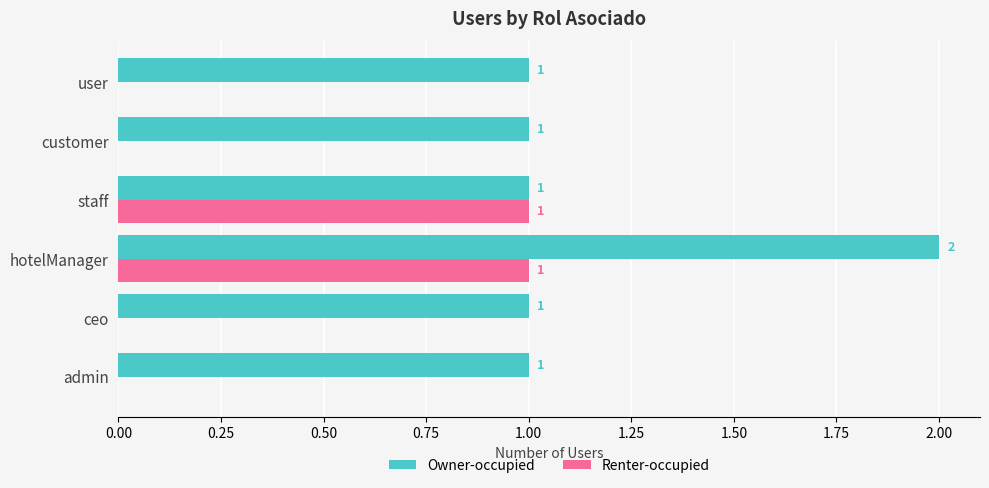

How many distinct data groups are displayed?

2